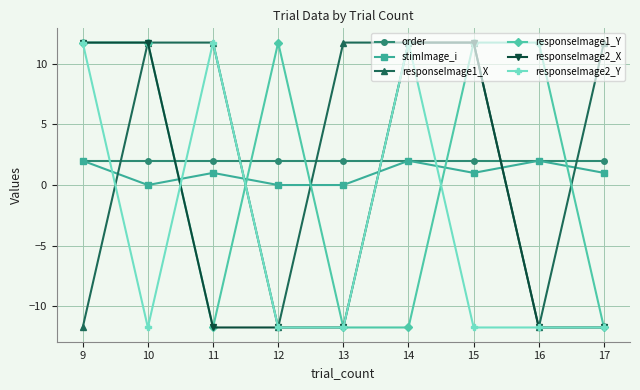

What is the maximum value shown in the chart?

11.7